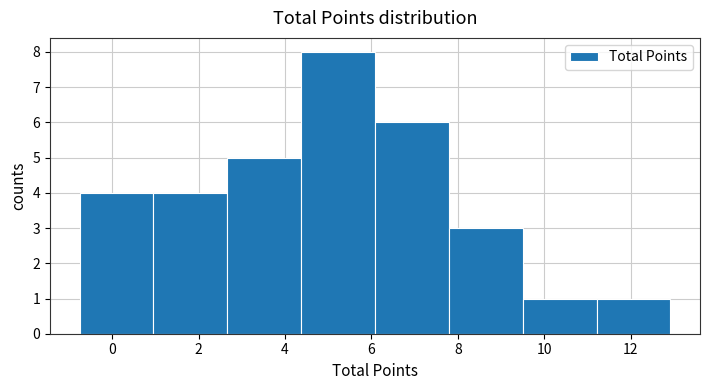

Reading left to right, list every bar in this chart as the range it spans on the x-axis followed by its height. Neither the bar edges nor the heights are printed on the chart, so give them approximately, as read against the axes.

-0.8 to 1.0: 4
1.0 to 2.6: 4
2.6 to 4.4: 5
4.4 to 6.0: 8
6.0 to 7.8: 6
7.8 to 9.4: 3
9.4 to 11.2: 1
11.2 to 13.0: 1